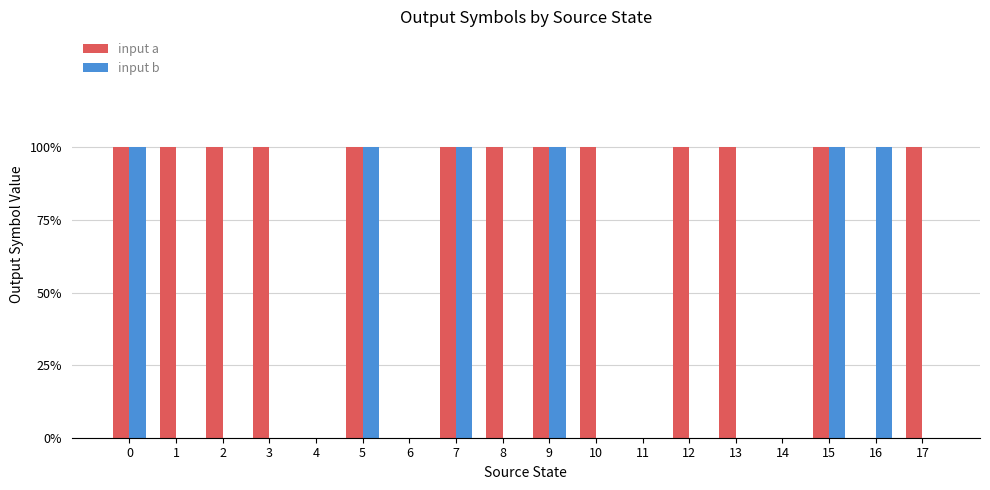

Are the bars horizontal?

No